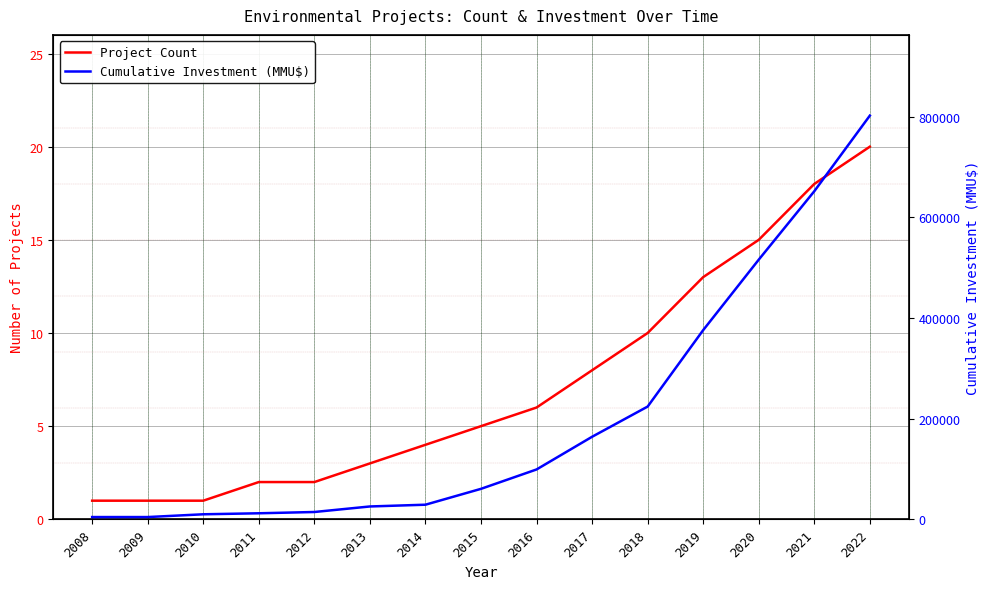

At how many categories does at least one series exceed 526622?

2